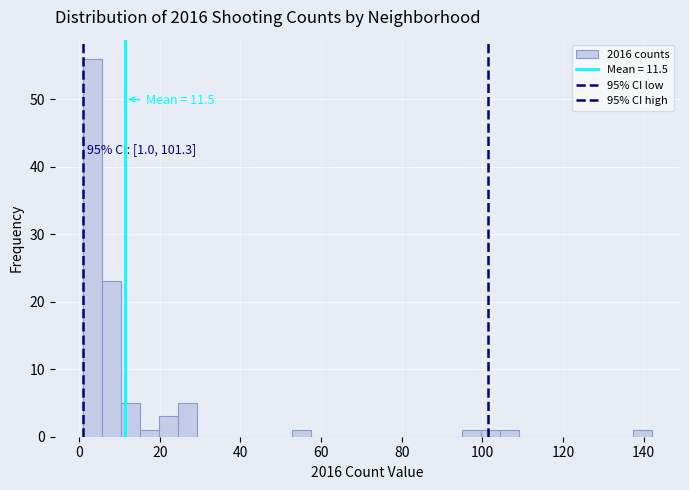

Around what value on the x-axis is the tallest bar? Give the approximate position of its centre, as read against the axis.

4